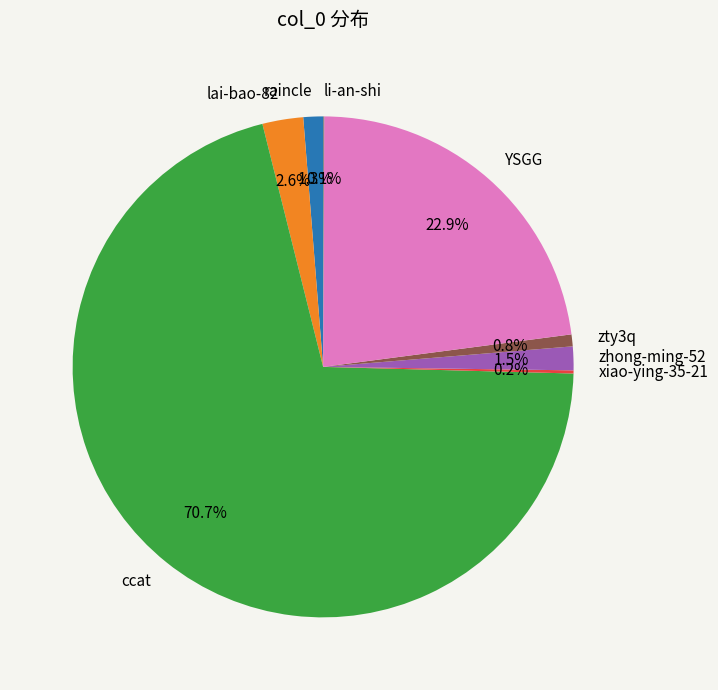

What is the largest slice in the pie chart?

ccat